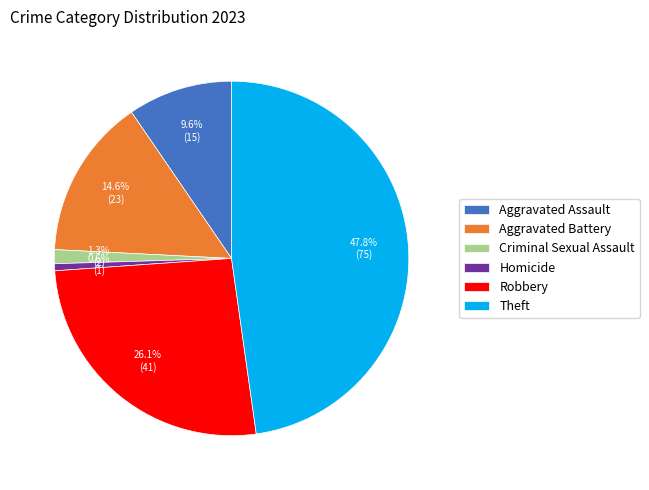

Rank the categories by value from lowest to highest.

Homicide, Criminal Sexual Assault, Aggravated Assault, Aggravated Battery, Robbery, Theft